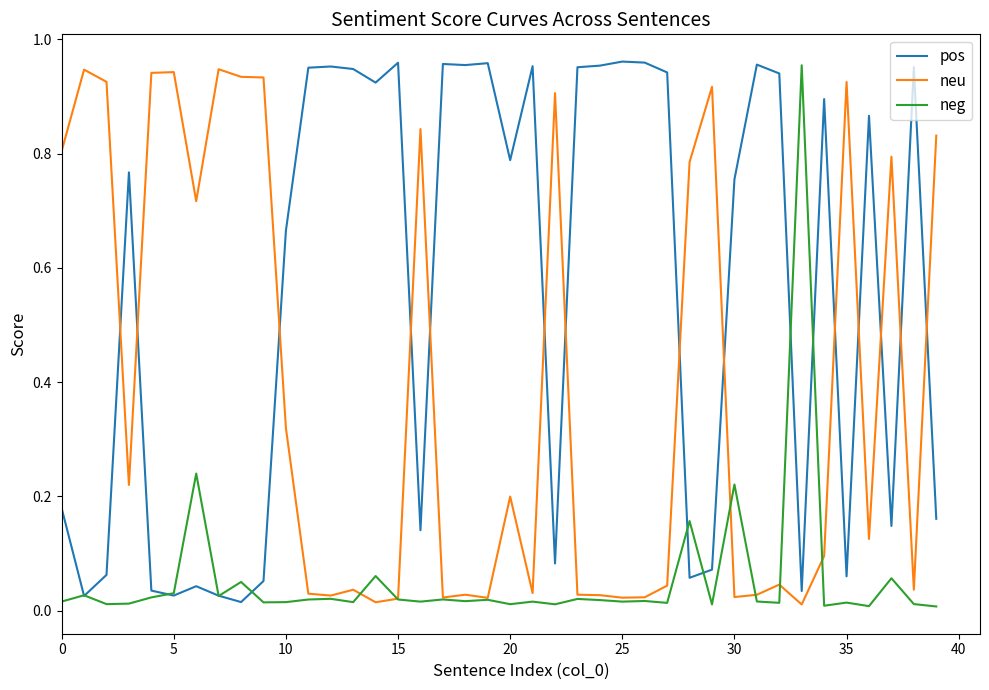

Which series has the largest total across all categories?

pos